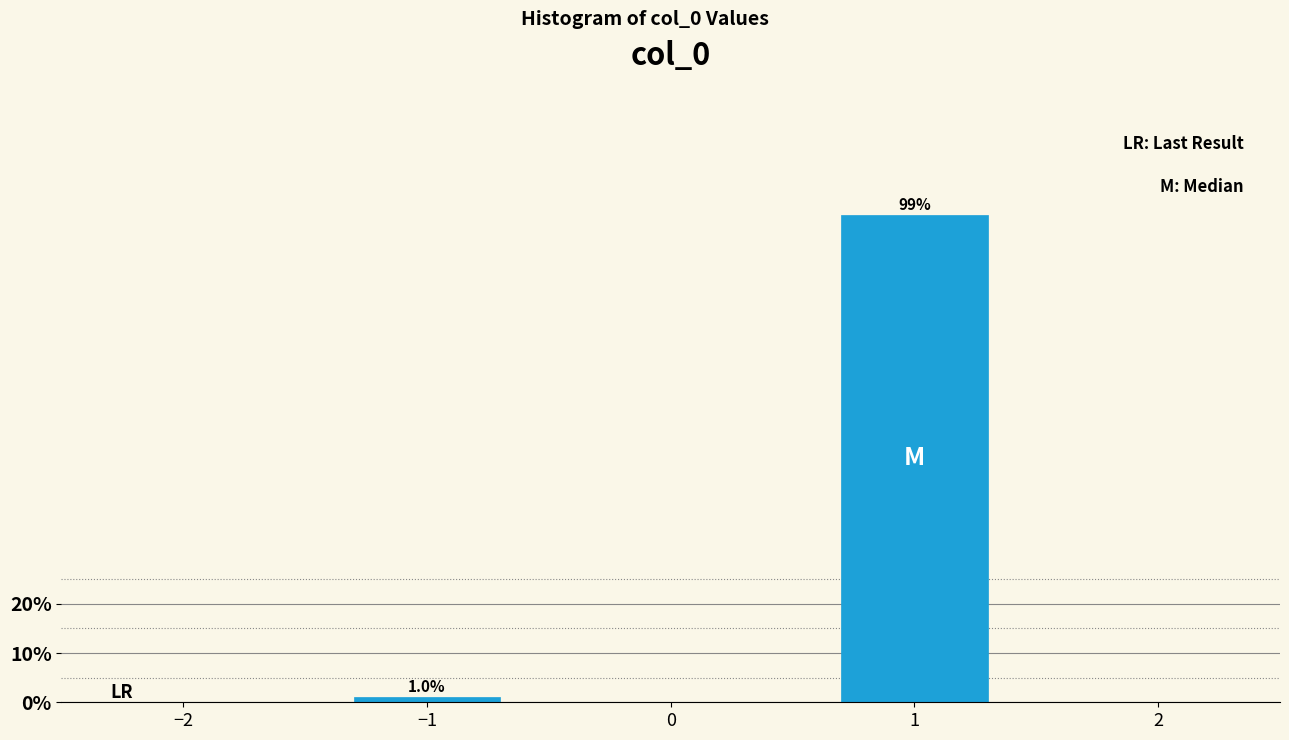

Reading left to right, list all the values displayed in this chart.

1.0	99.0